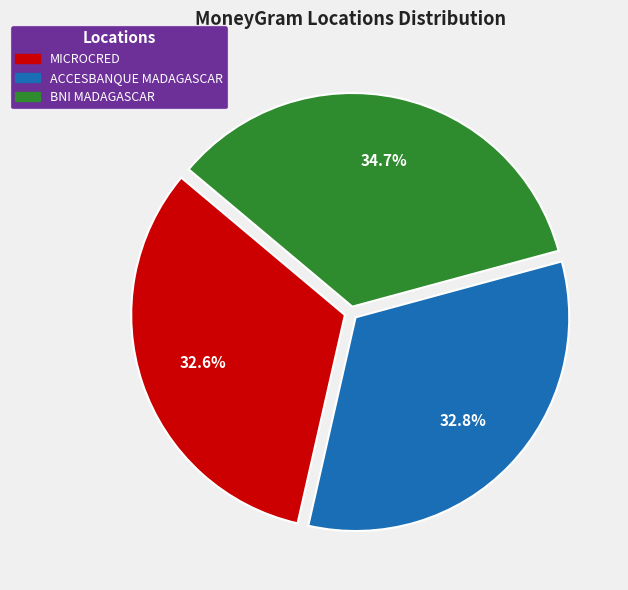

Does any single category account for the majority?

No